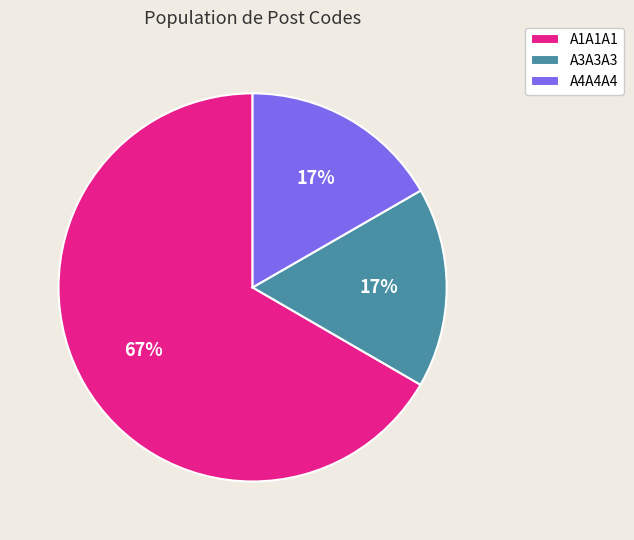

Is the sum of A1A1A1 and A4A4A4 greater than half?

Yes